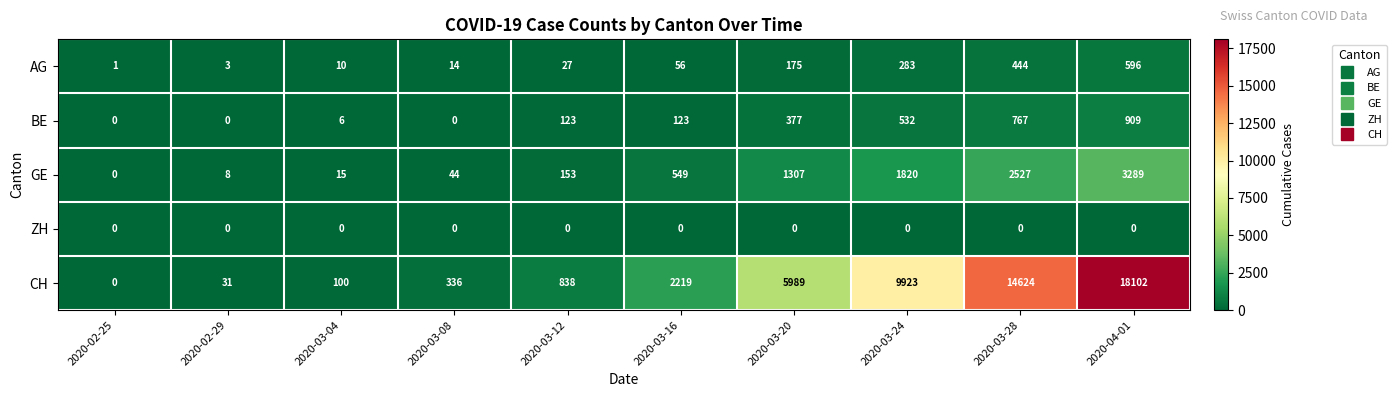

At how many categories does at least one series exceed 15356?

1